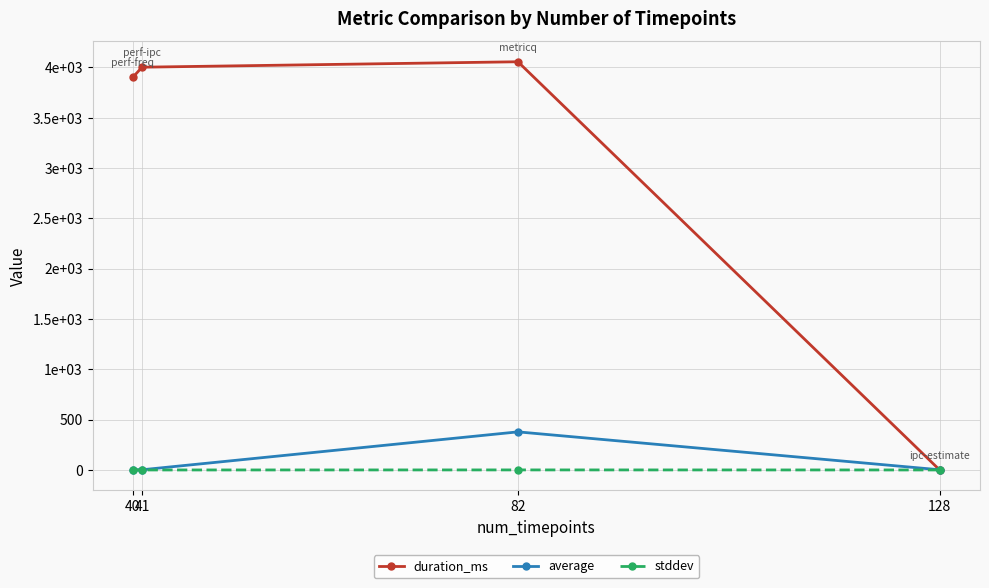

Reading left to right, extract all data points from this chart.

duration_ms: 3902.0	4002.0	4056.0	0.0
average: 2.4	2.0	378.6	1.9
stddev: 0.0	0.0	0.5	0.0